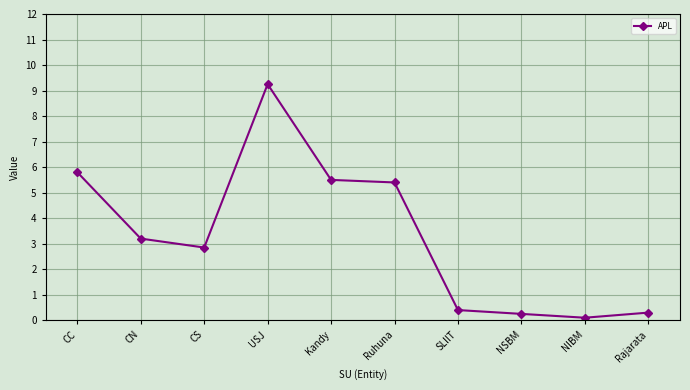

Does the chart have visible grid lines?

Yes